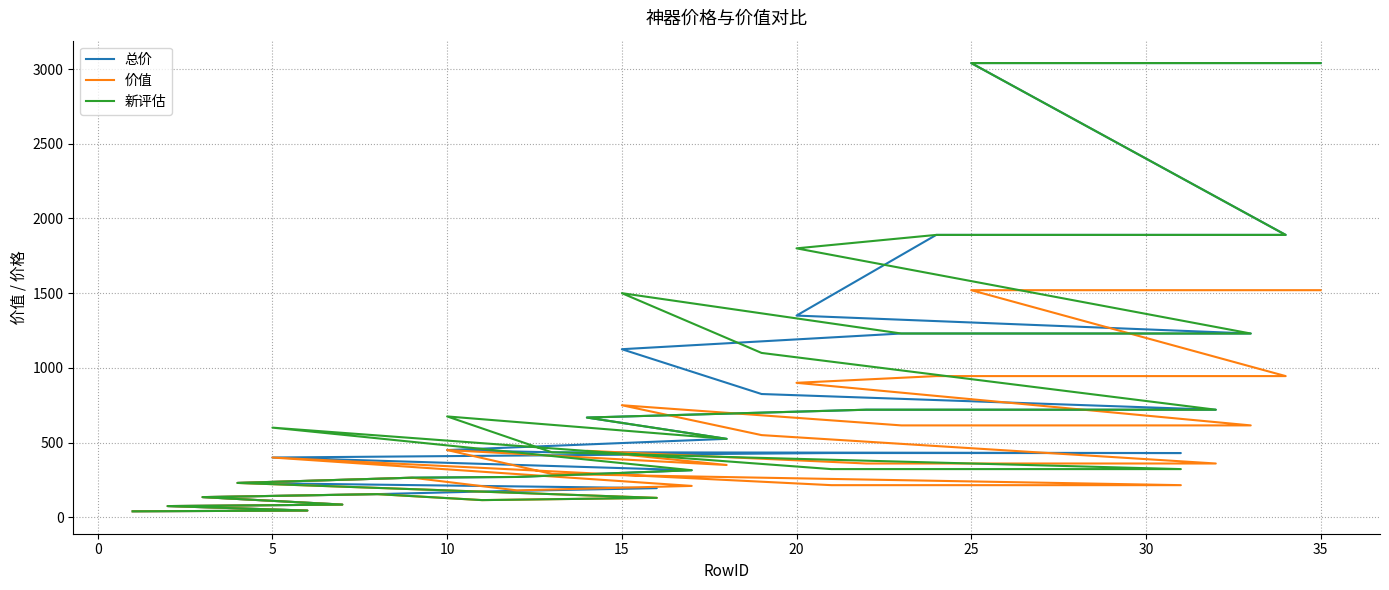

At how many categories does at least one series exceed 2415?

3